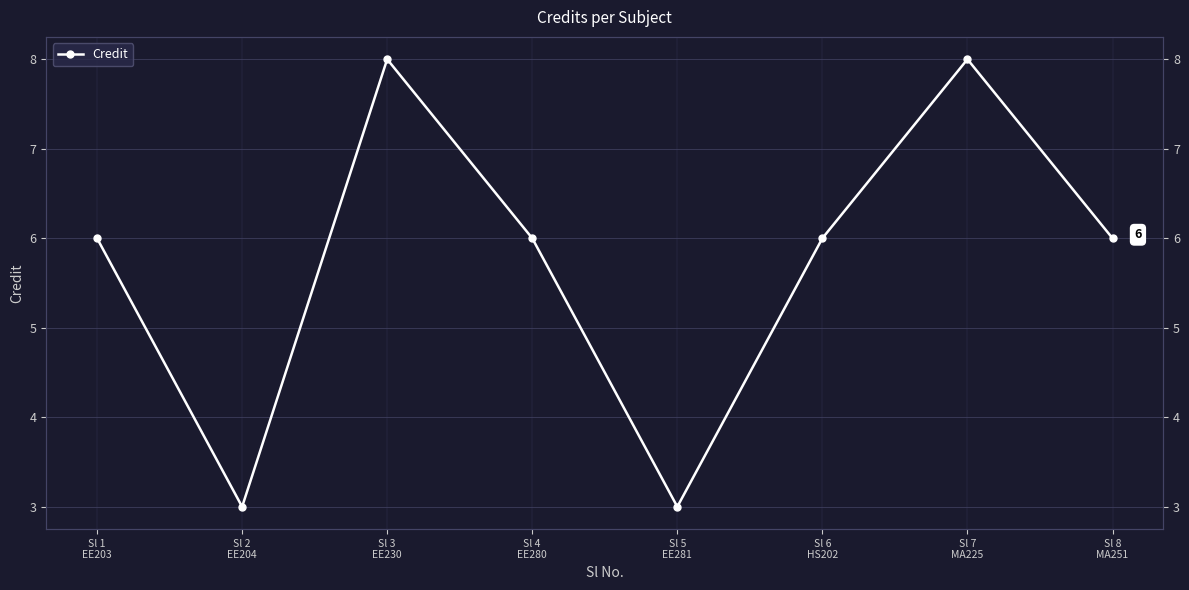

At which category does the data reach its first local peak?

Sl 3
EE230